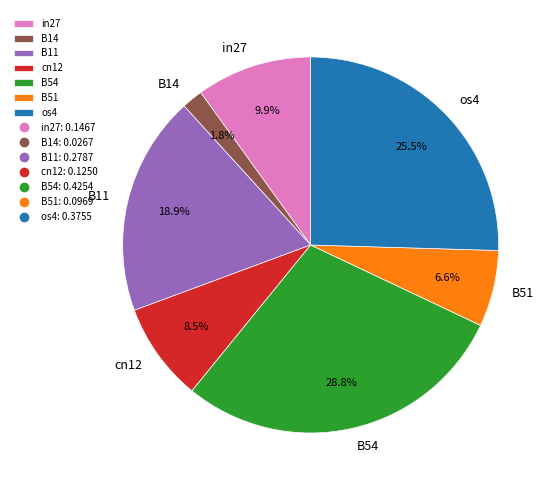

How many segments does this pie chart have?

7